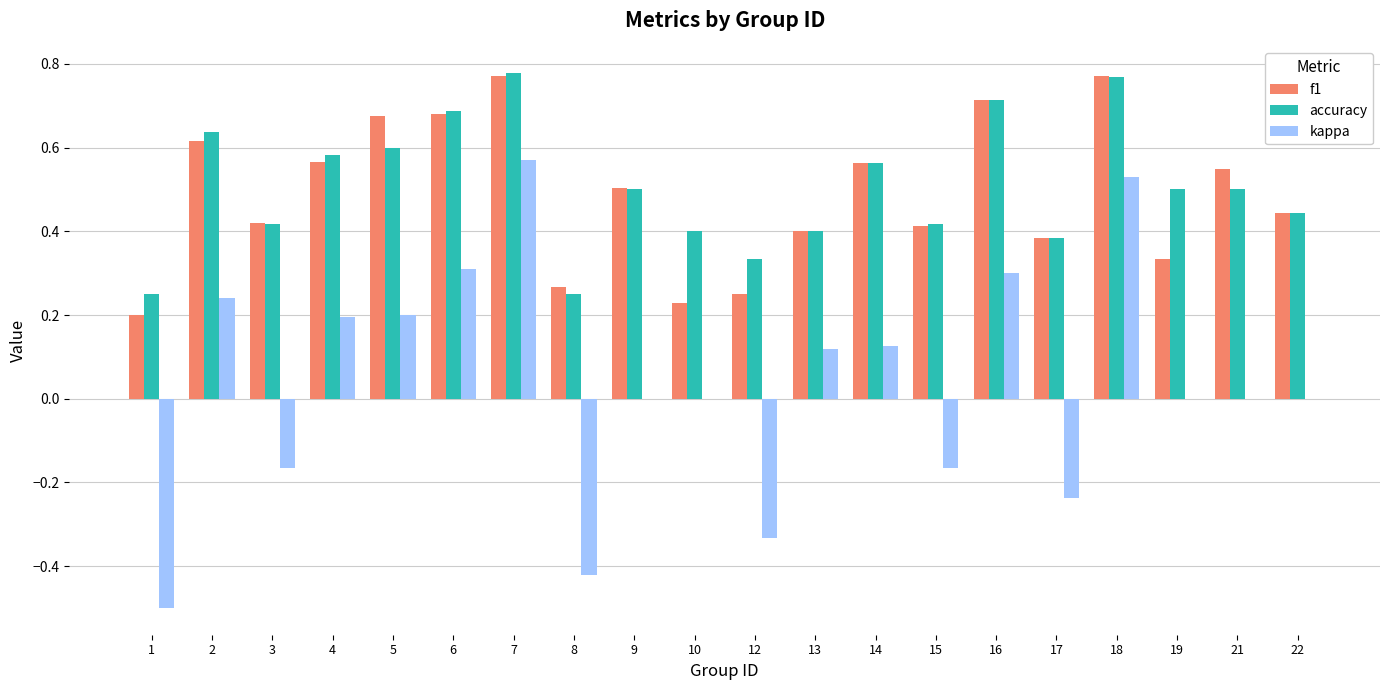

True or false: f1 has a value of 0.4 at 4.

False